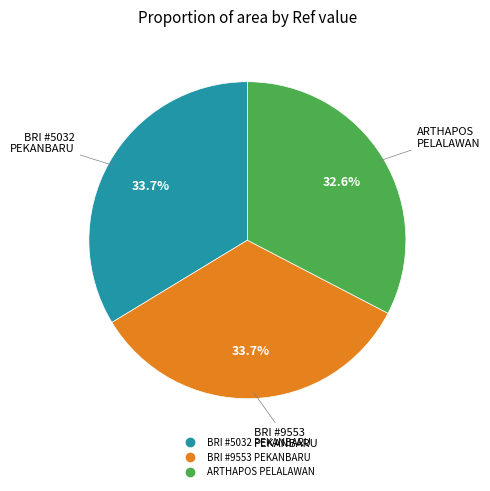

Does any single category account for the majority?

No